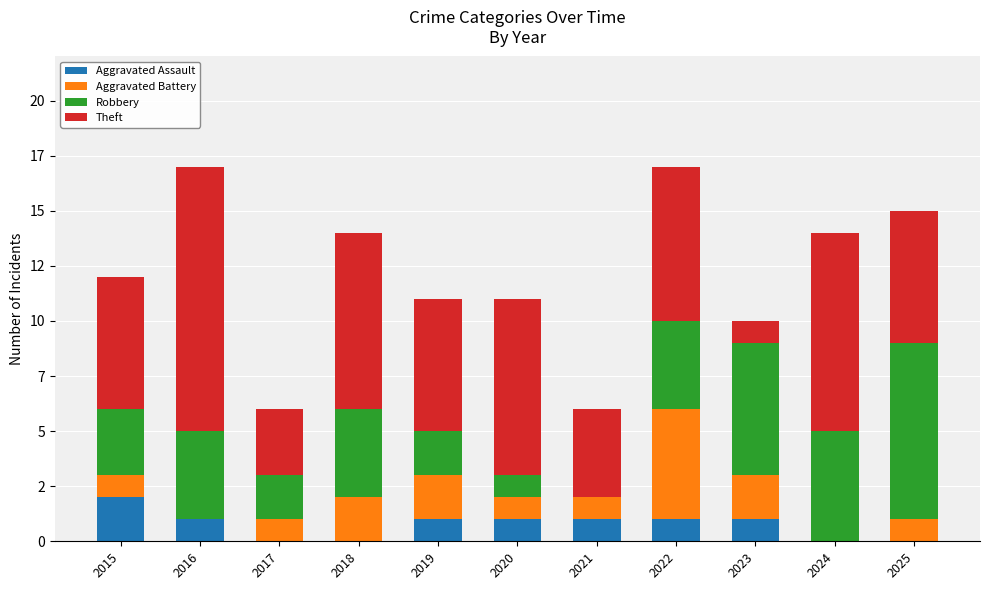

Count the Robbery values in the range 2 to 5.

7